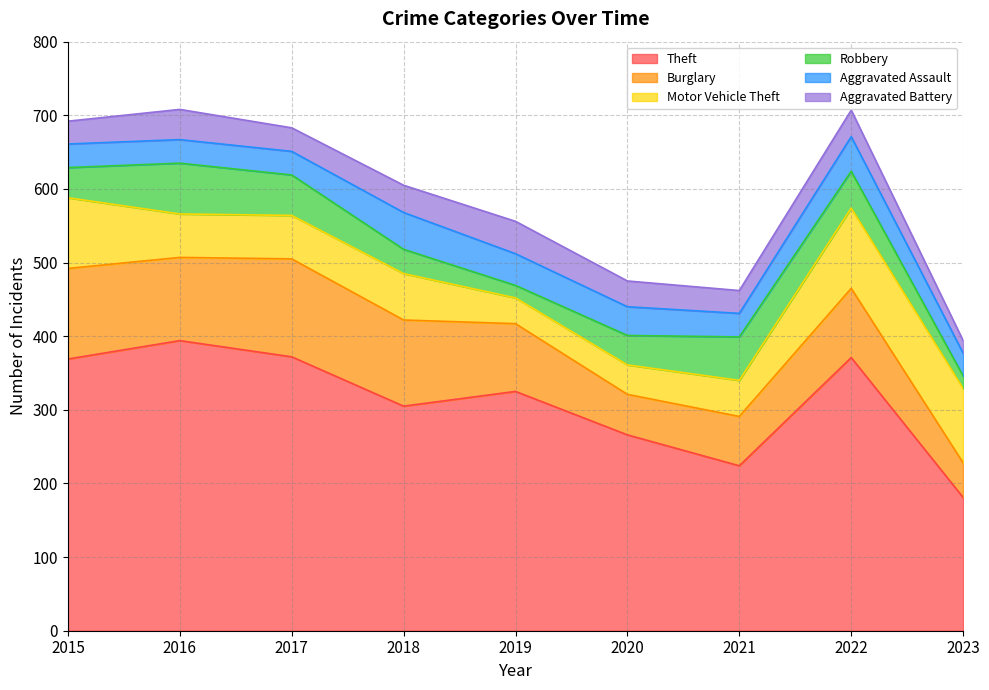

Which has a higher value, 2020 or 2019?

2019